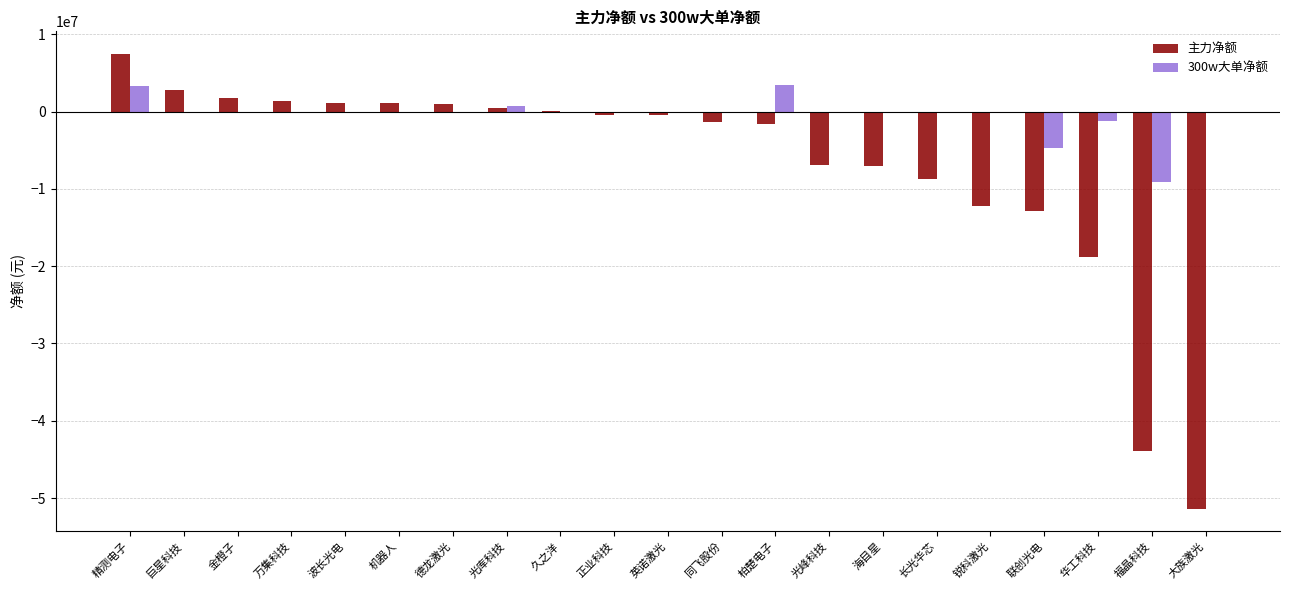

What is the difference between the 主力净额 values at 锐科激光 and 正业科技?

11721975